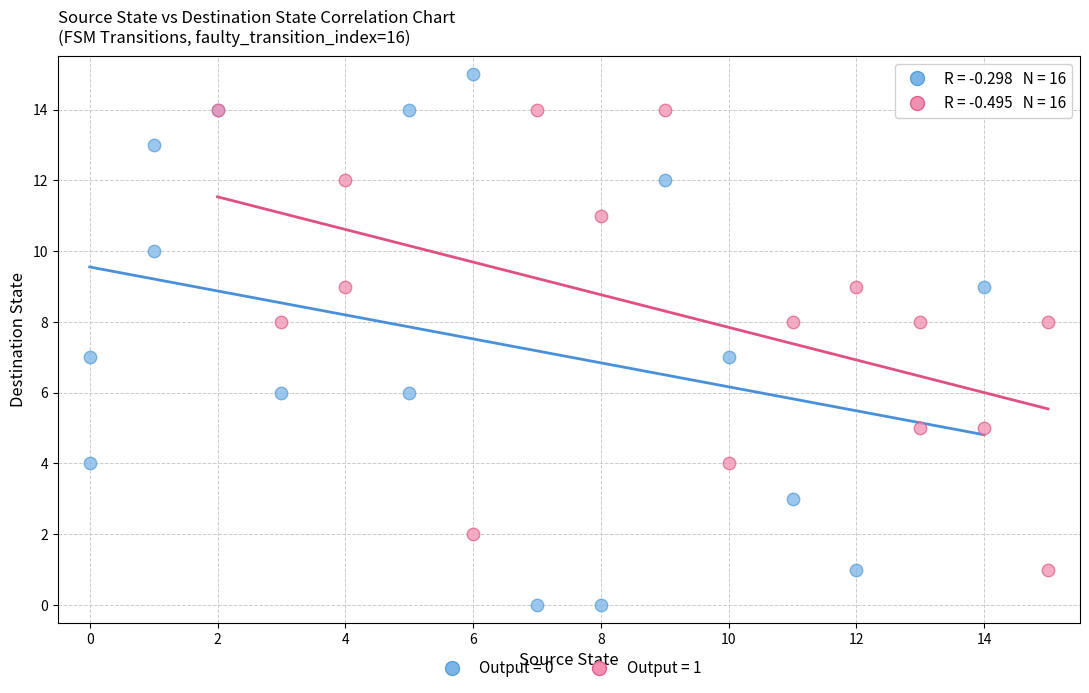

Which series contains the lowest Y value?

Output = 0